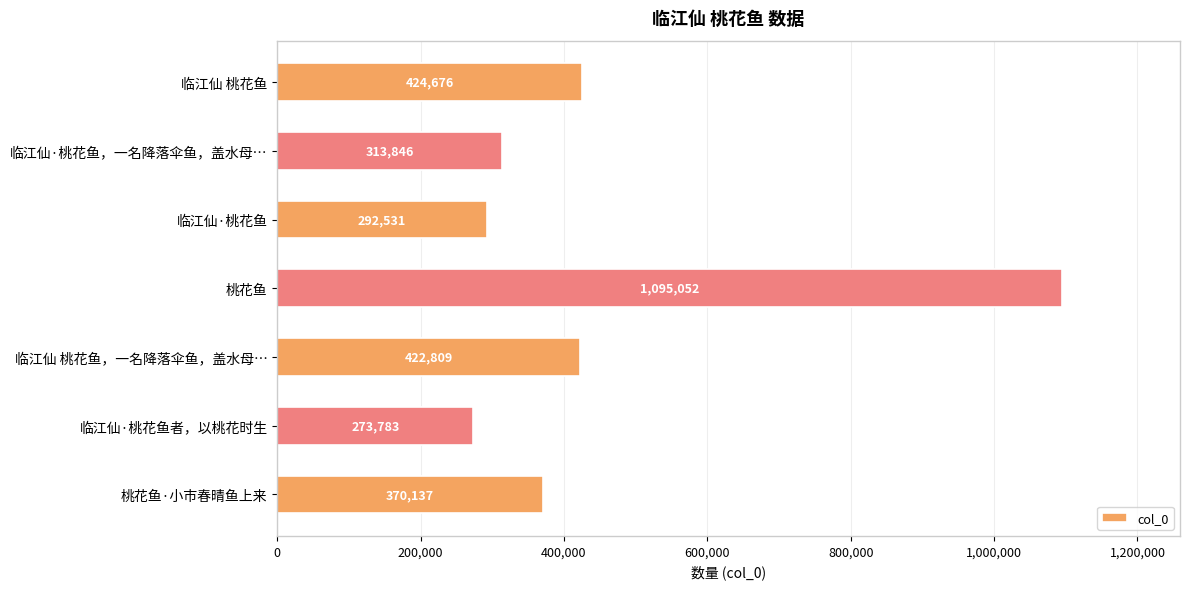

What is the label of the 2nd bar from the top?

临江仙·桃花鱼，一名降落伞鱼，盖水母…